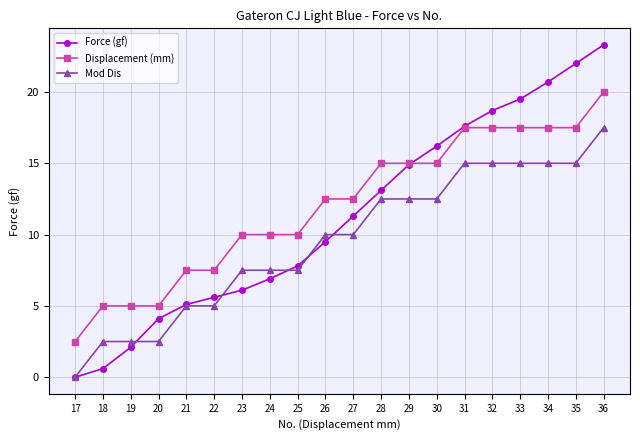

Reading left to right, extract all data points from this chart.

Force (gf): 17=0.0	18=0.6	19=2.1	20=4.1	21=5.1	22=5.6	23=6.1	24=6.9	25=7.8	26=9.5	27=11.3	28=13.1	29=14.9	30=16.2	31=17.6	32=18.7	33=19.5	34=20.7	35=22.0	36=23.3
Displacement (mm): 17=2.5	18=5.0	19=5.0	20=5.0	21=7.5	22=7.5	23=10.0	24=10.0	25=10.0	26=12.5	27=12.5	28=15.0	29=15.0	30=15.0	31=17.5	32=17.5	33=17.5	34=17.5	35=17.5	36=20.0
Mod Dis: 17=0.0	18=2.5	19=2.5	20=2.5	21=5.0	22=5.0	23=7.5	24=7.5	25=7.5	26=10.0	27=10.0	28=12.5	29=12.5	30=12.5	31=15.0	32=15.0	33=15.0	34=15.0	35=15.0	36=17.5